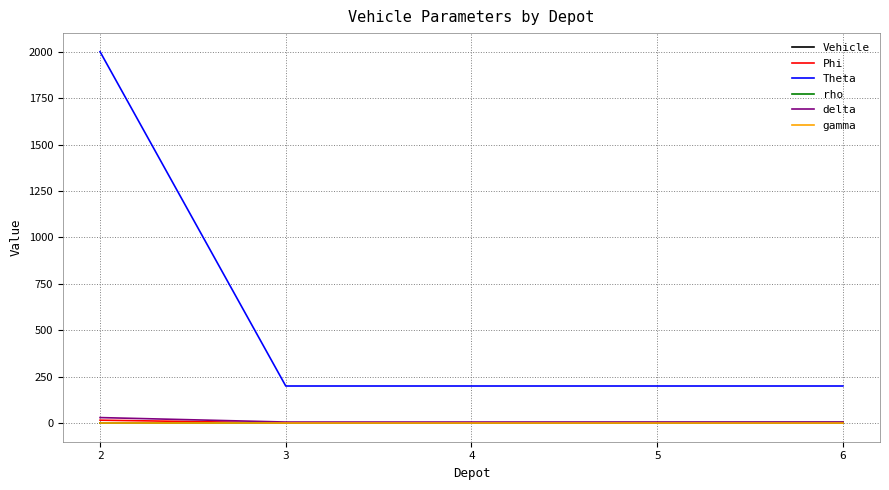

What is the difference between the highest and lowest values at 2?

2000.0